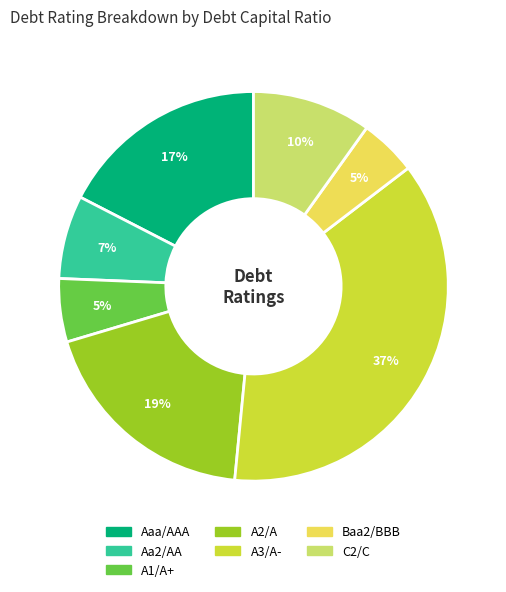

Between Aaa/AAA and A1/A+, which is larger?

Aaa/AAA